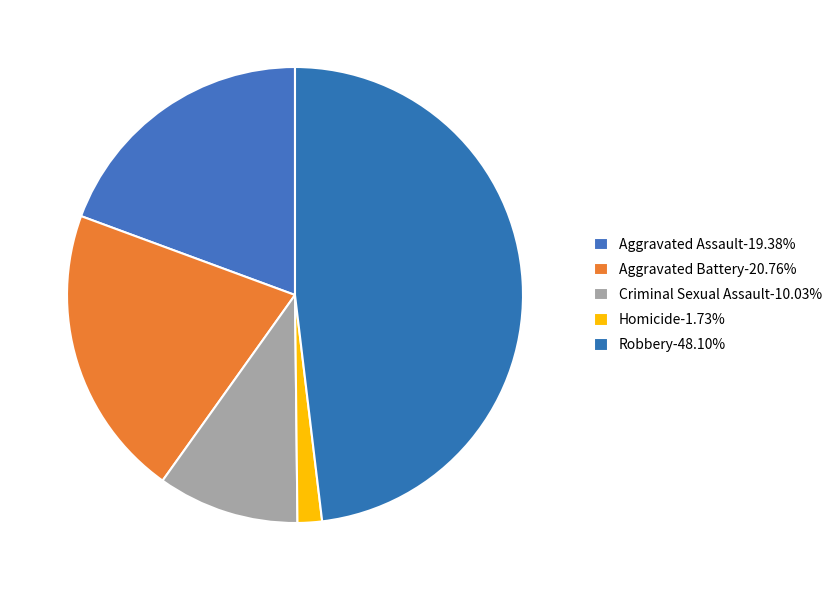

To the nearest percent, what is the difference between the largest and smallest slice percentages?

46%